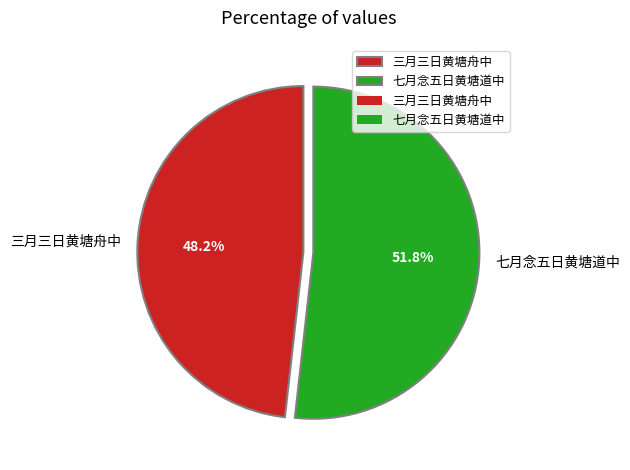

Between 七月念五日黄塘道中 and 三月三日黄塘舟中, which is larger?

七月念五日黄塘道中